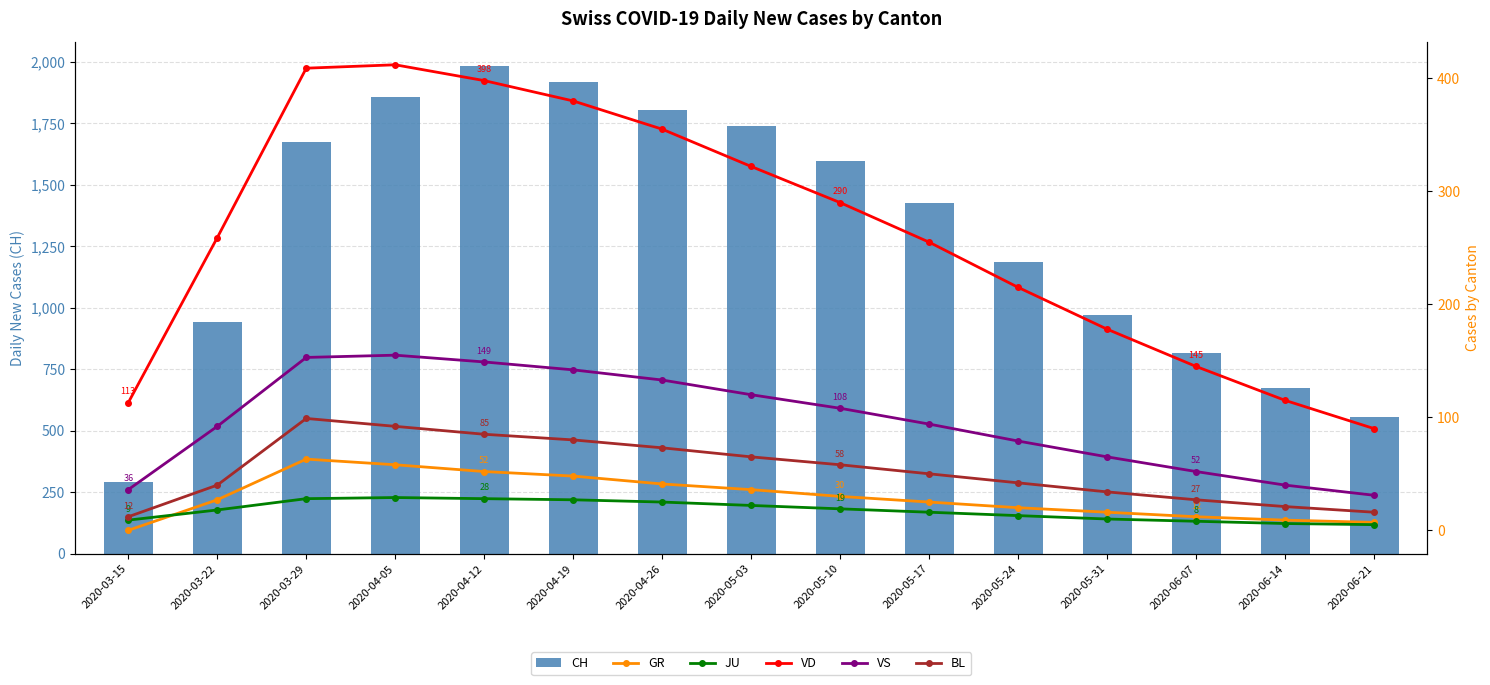

The CH series shows 529 at 2020-03-22. True or false?

False